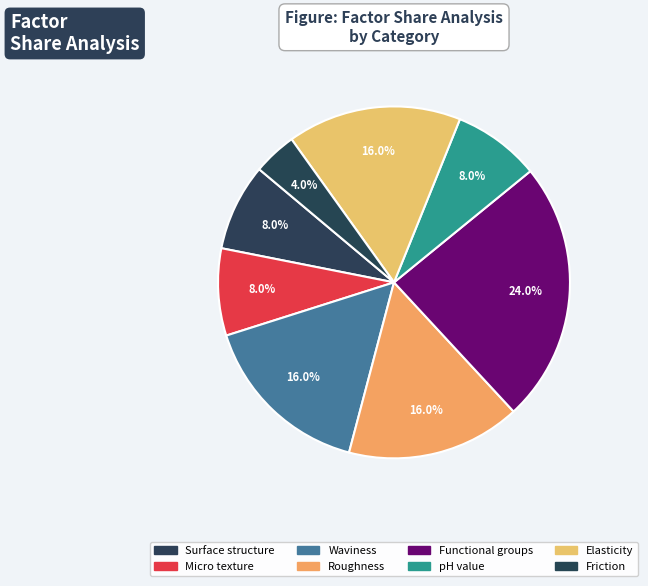

Count the number of slices in the pie.

8